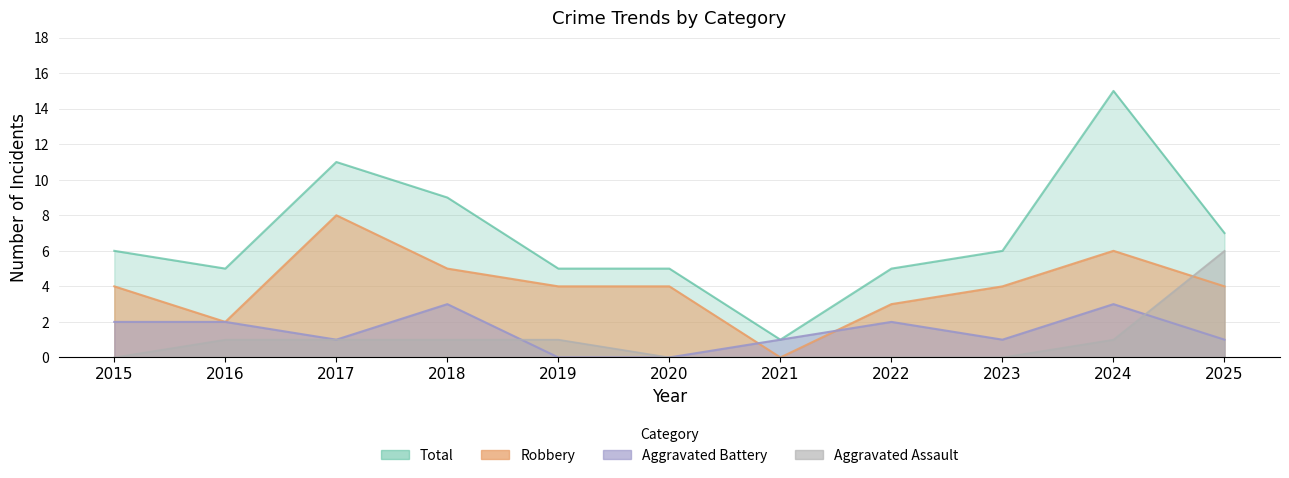

The value of Aggravated Battery at 2015 is 2. True or false?

True